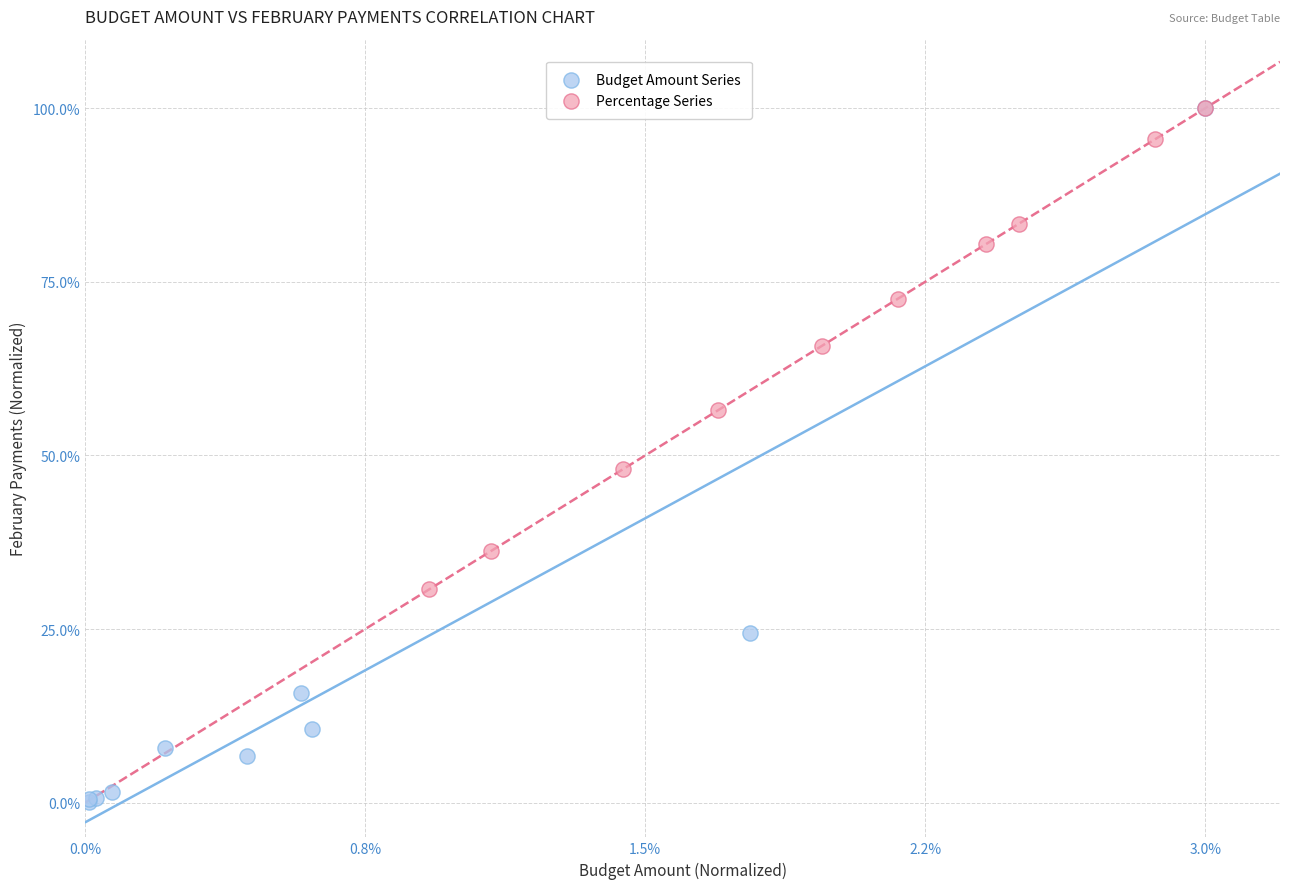

Which series contains the lowest Y value?

Budget Amount Series